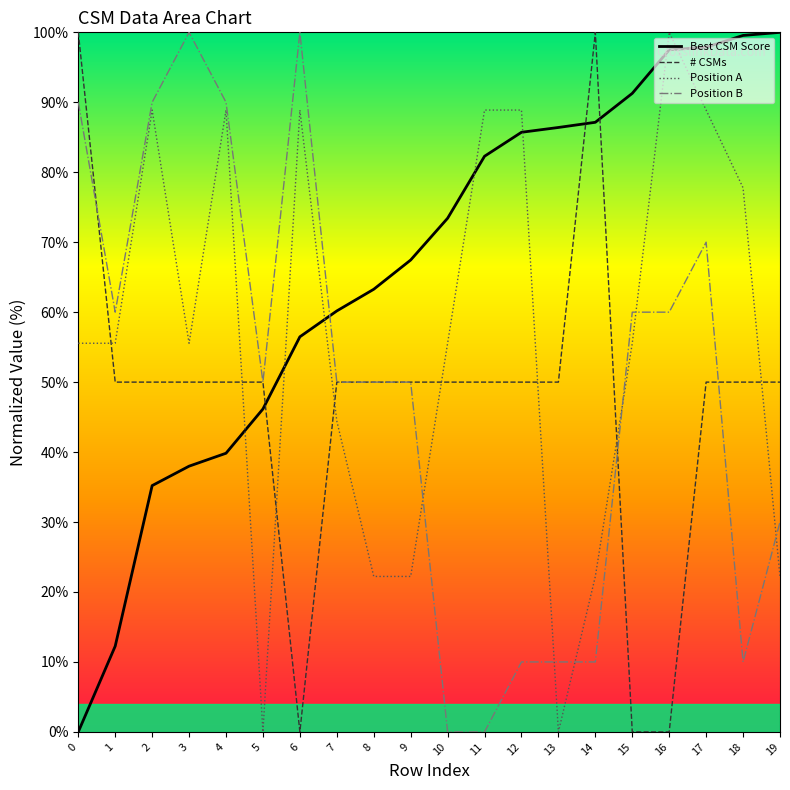

How many series are shown in this chart?

4